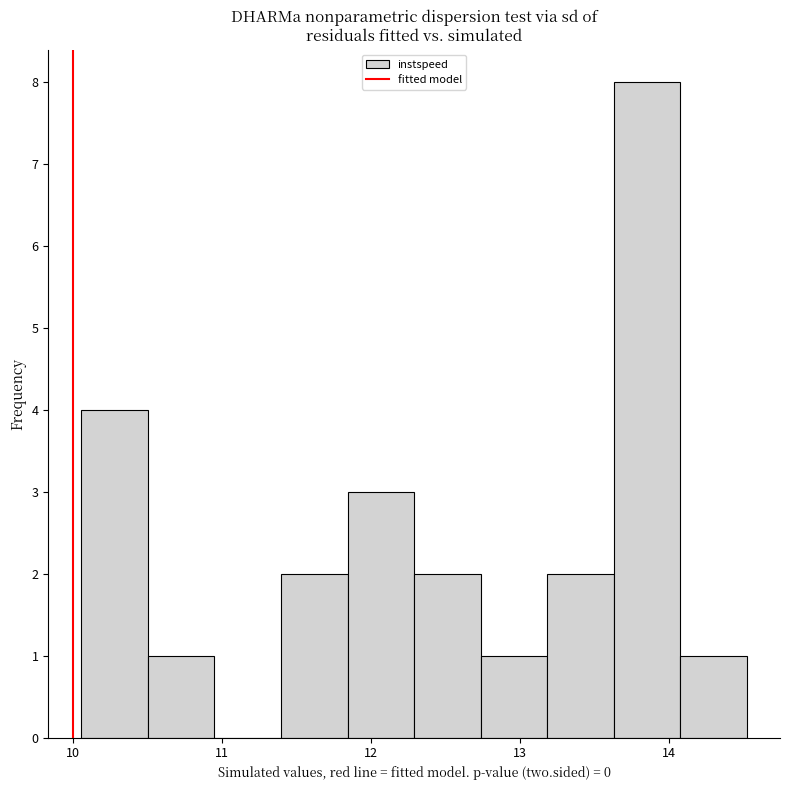

How tall is the bar that spans 12.3 to 12.7 on the x-axis? Neither the bar edges nor the heights are printed on the chart, so give them approximately, as read against the axes.

2